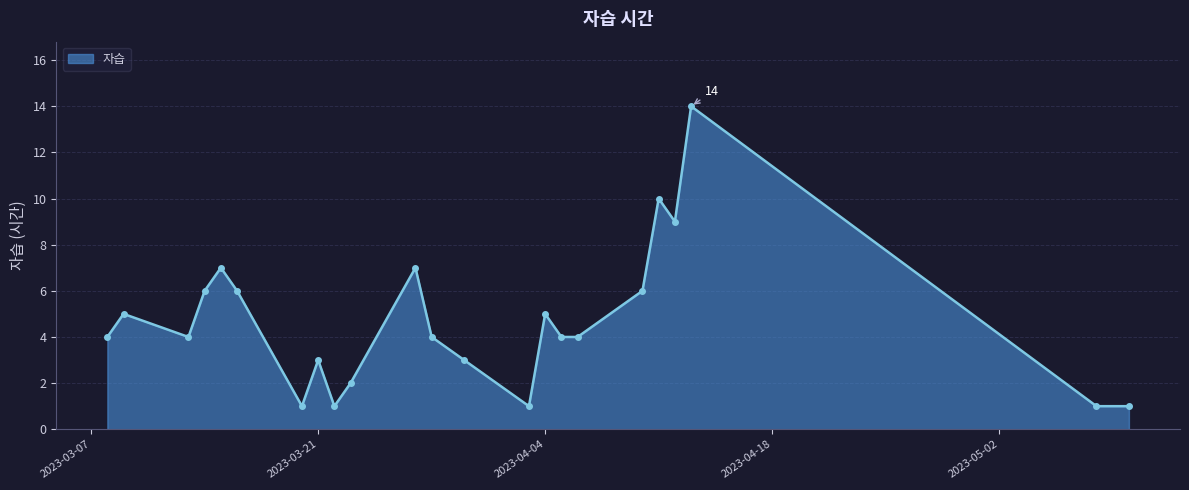

What is the value of the 22nd point from the left?

1